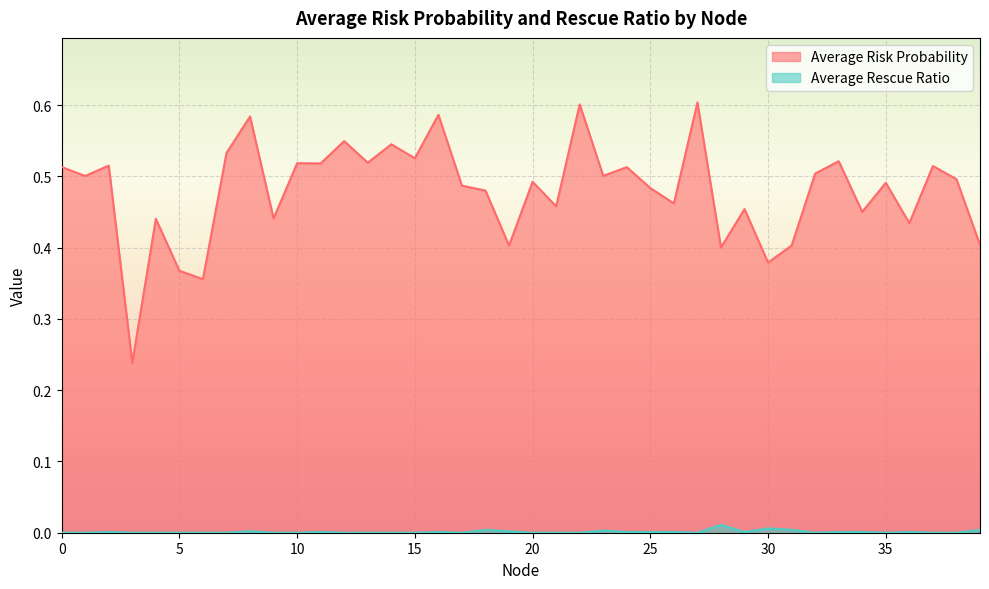

What is the difference between the Average Risk Probability values at 22 and 7?

0.1